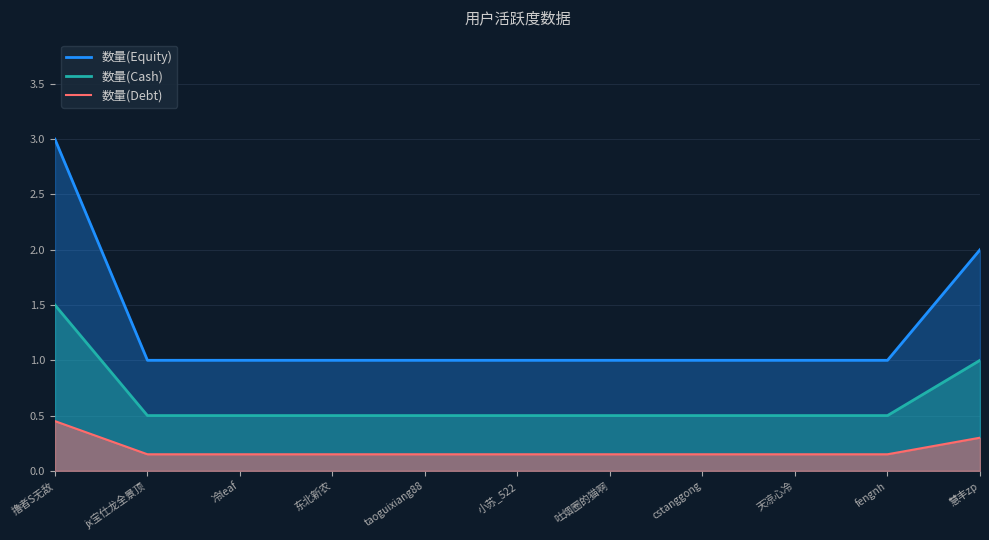

Which label corresponds to the smallest value in the chart?

jx宝仕龙全景顶